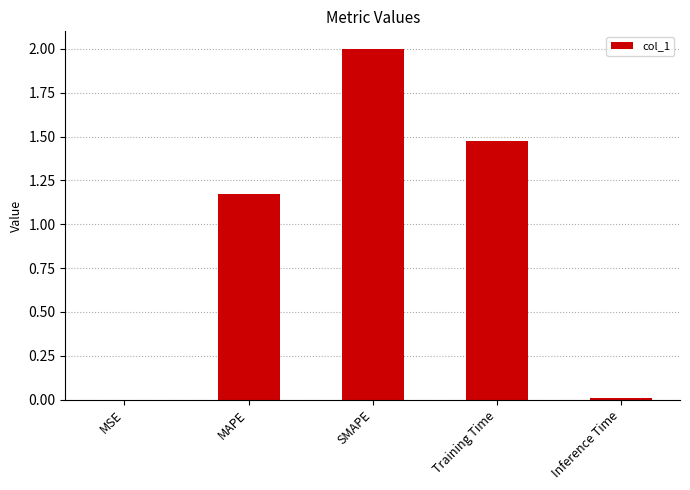

At which label does the data first exceed 1?

MAPE